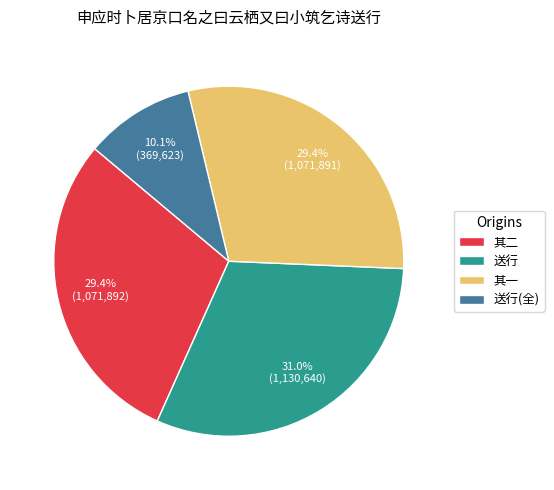

Is there a majority slice in this chart?

No